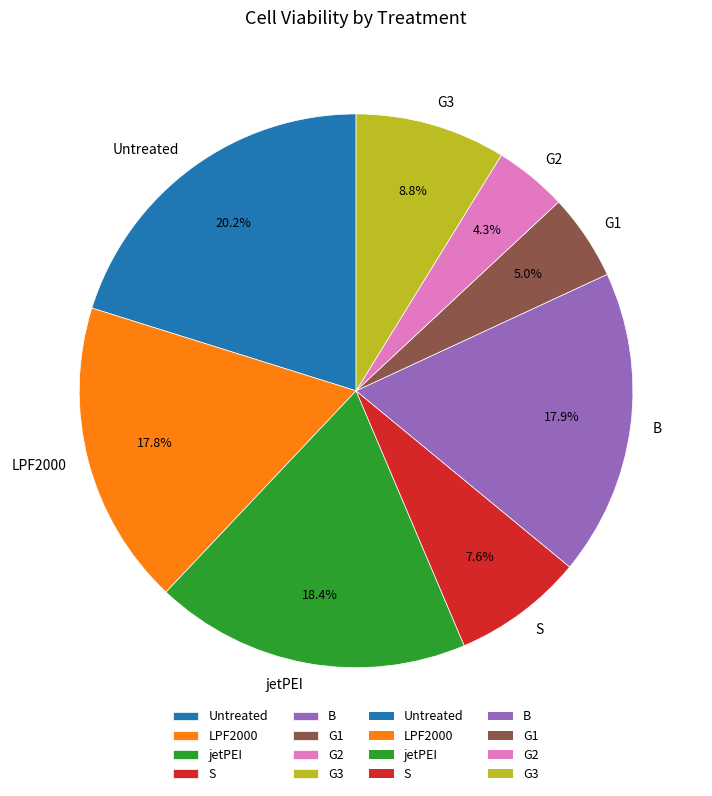

Which category has the smallest portion of the pie?

G2